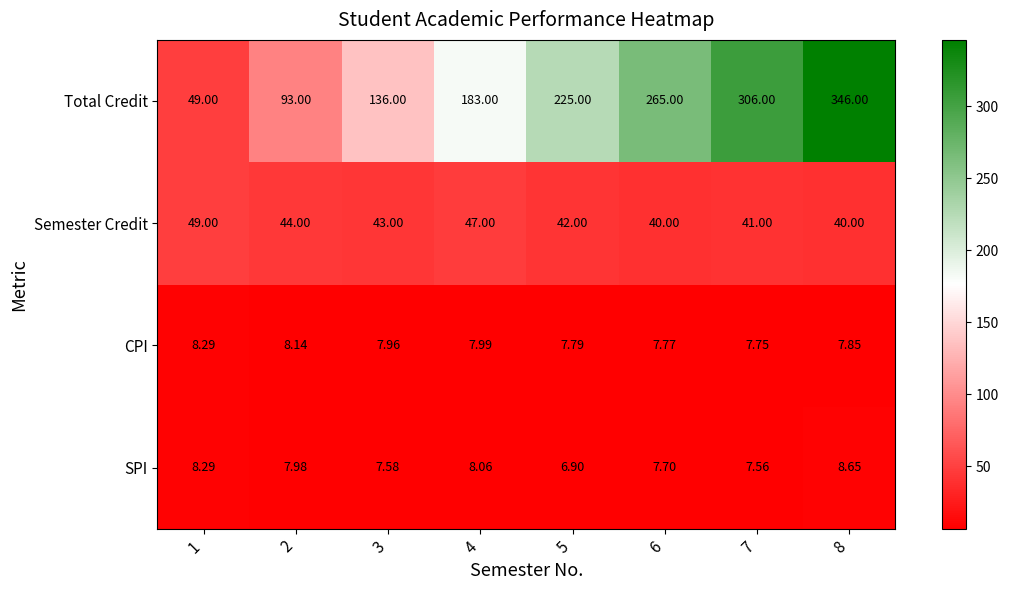

List the series in order of their peak value, lowest first.

CPI, SPI, Semester Credit, Total Credit